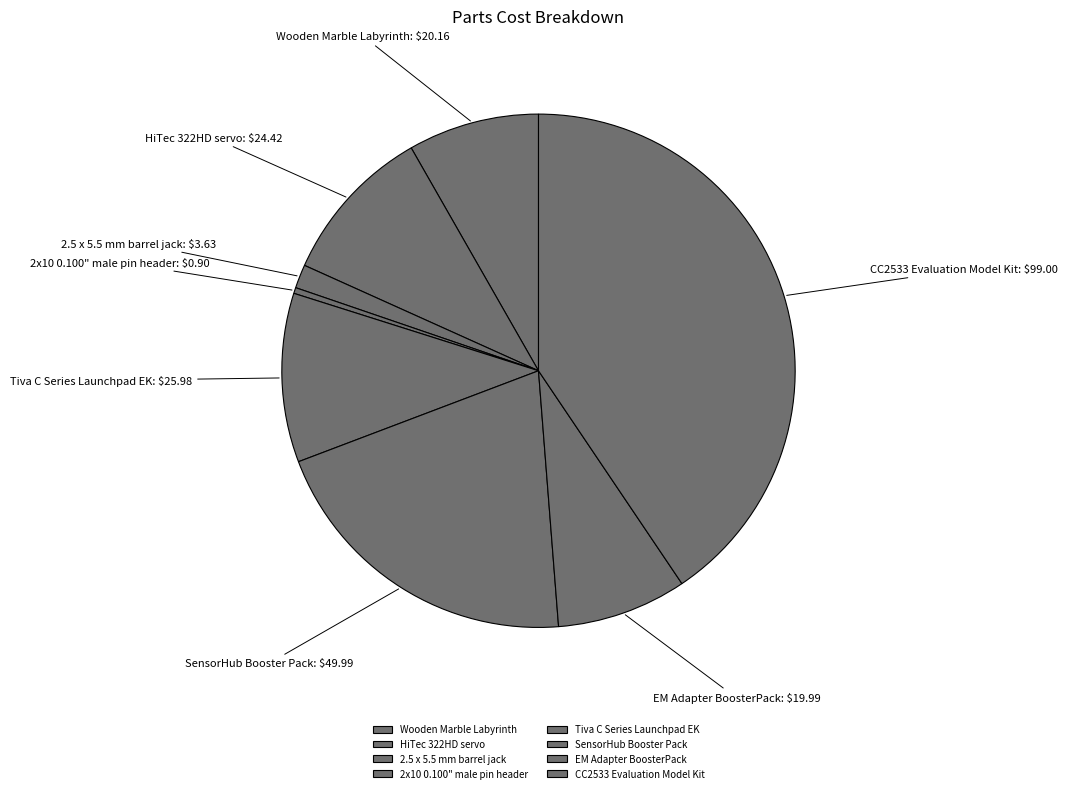

Does EM Adapter BoosterPack represent more than half of the total?

No